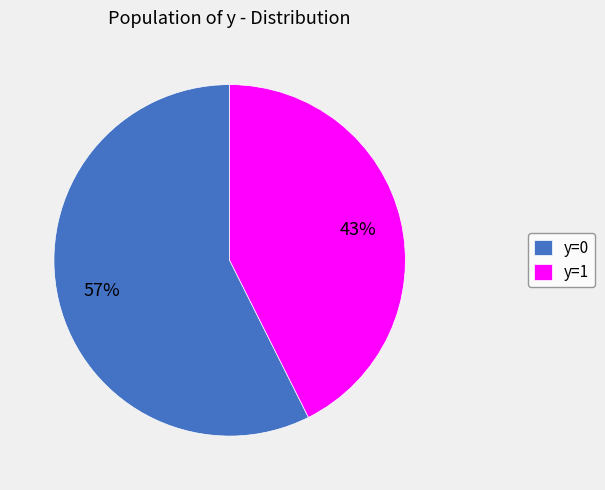

What is the majority slice?

y=0